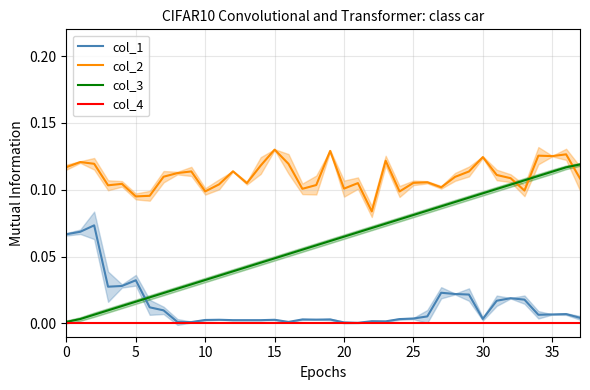

After their last crossing, which series has the higher values: col_2 or col_3?

col_3